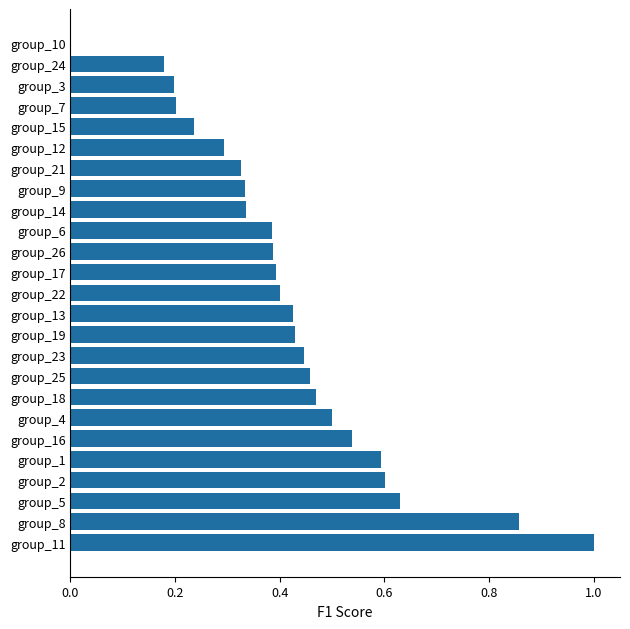

Which label corresponds to the largest value in the chart?

group_11